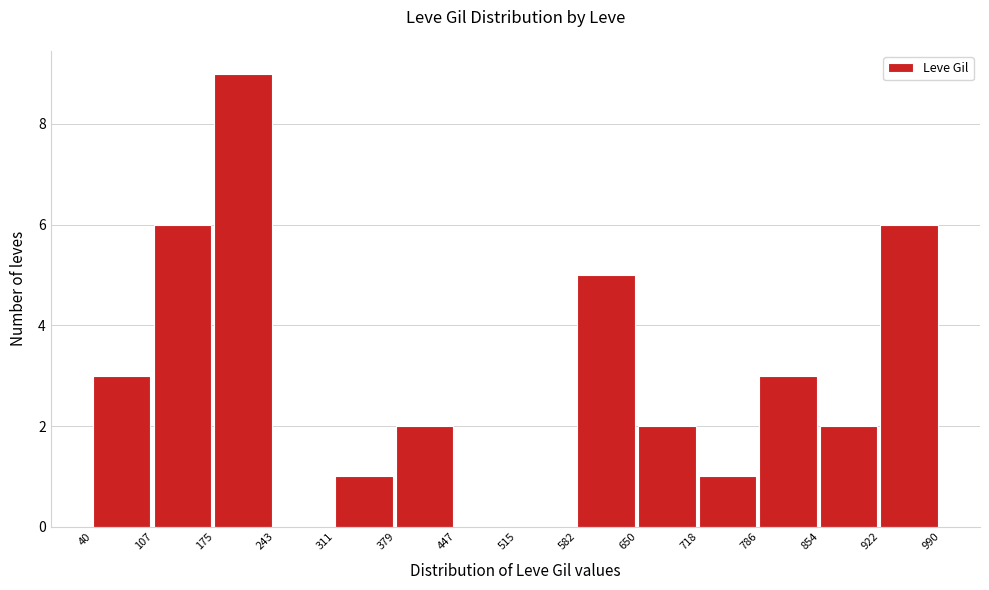

How tall is the bar that spans 175 to 243 on the x-axis? The values are not printed on the chart, so give them approximately, as read against the axis.

9